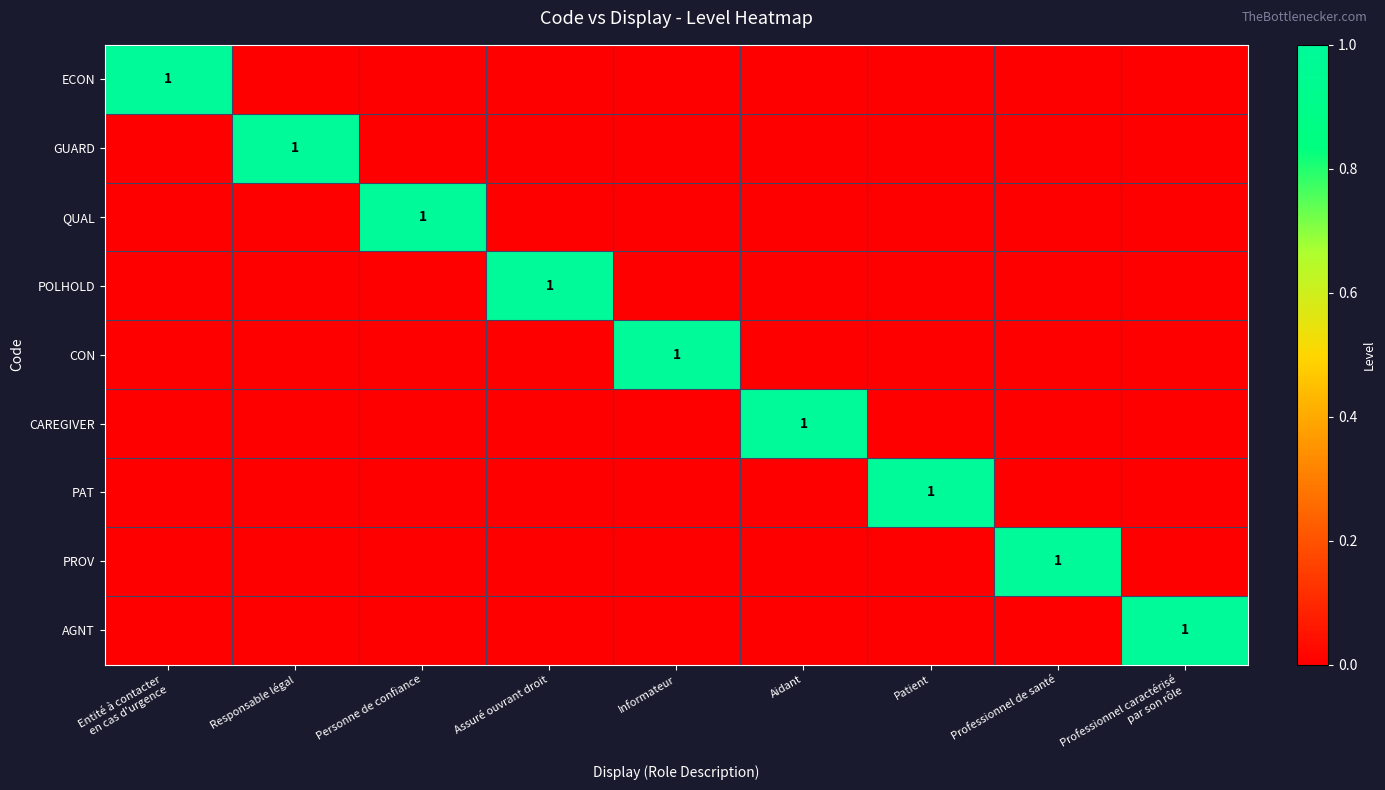

How many data points does each series have?

9